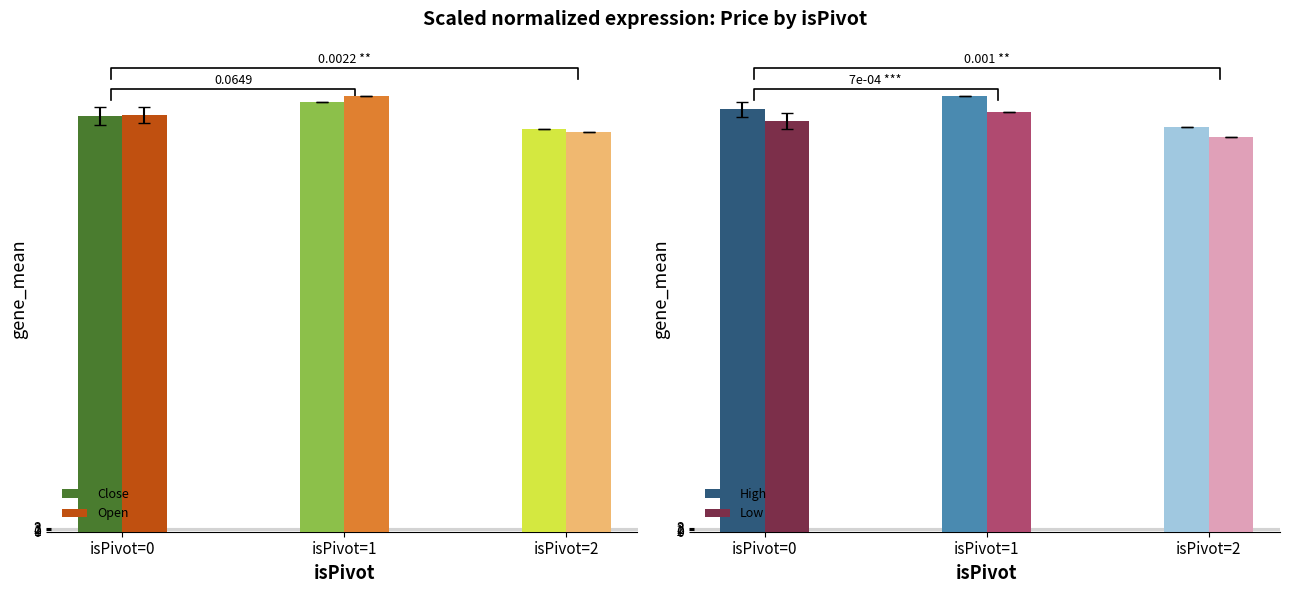

Which category has the highest value in the Open series?

isPivot=1